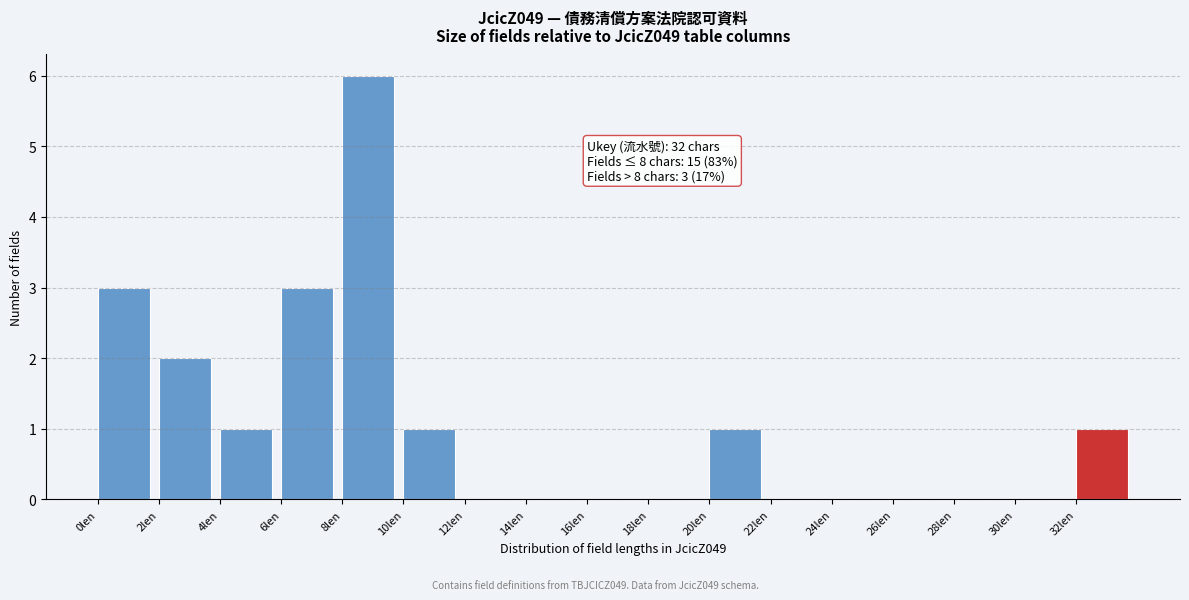

Which range on the x-axis has the tallest bar?

8 to 10